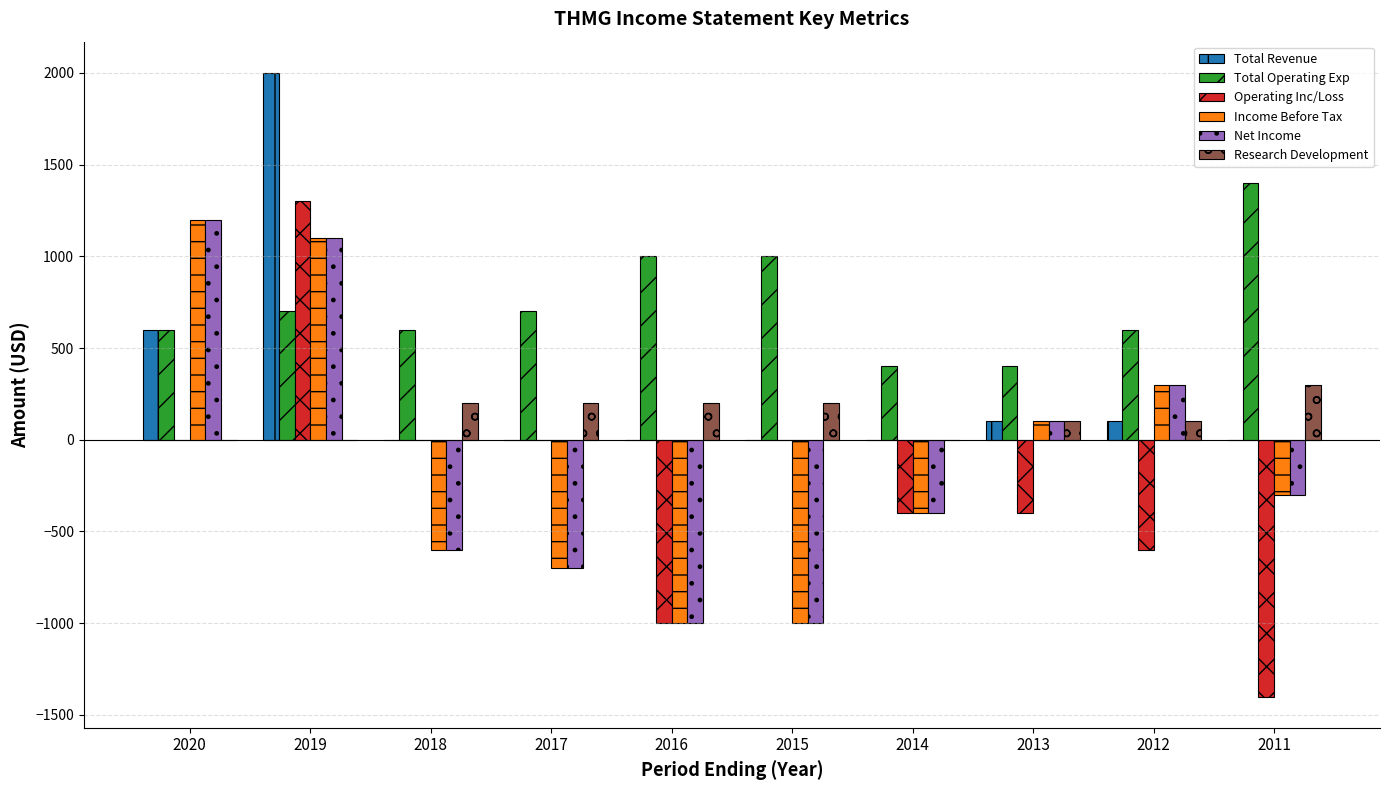

Which label corresponds to the largest value in the chart?

2019